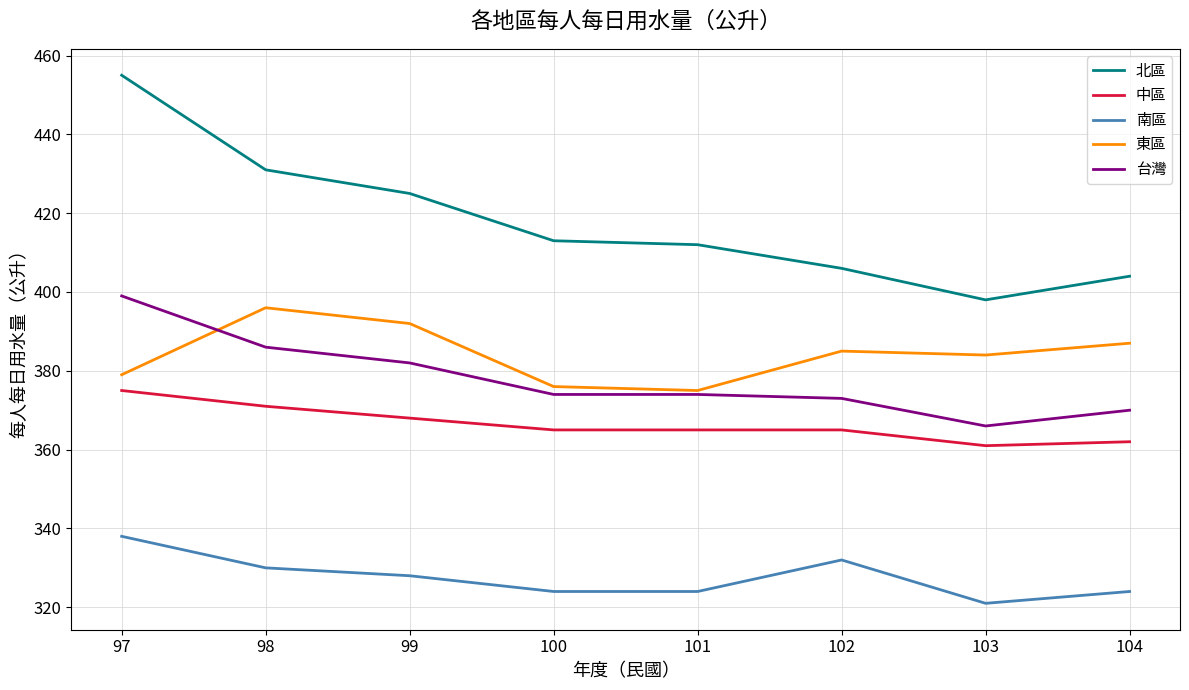

Which series has the largest range (max minus min)?

北區